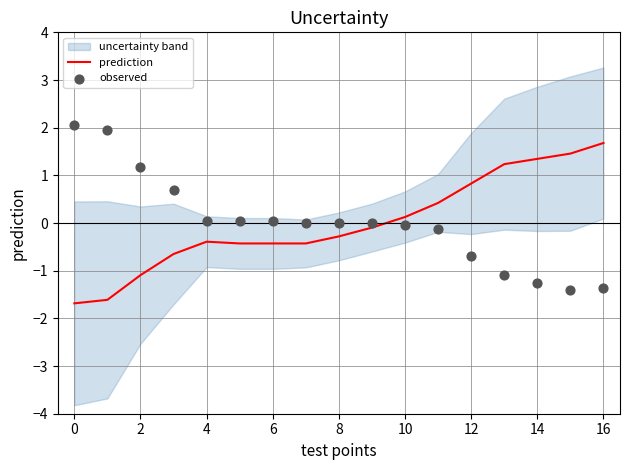

At how many categories does at least one series exceed -1?

17